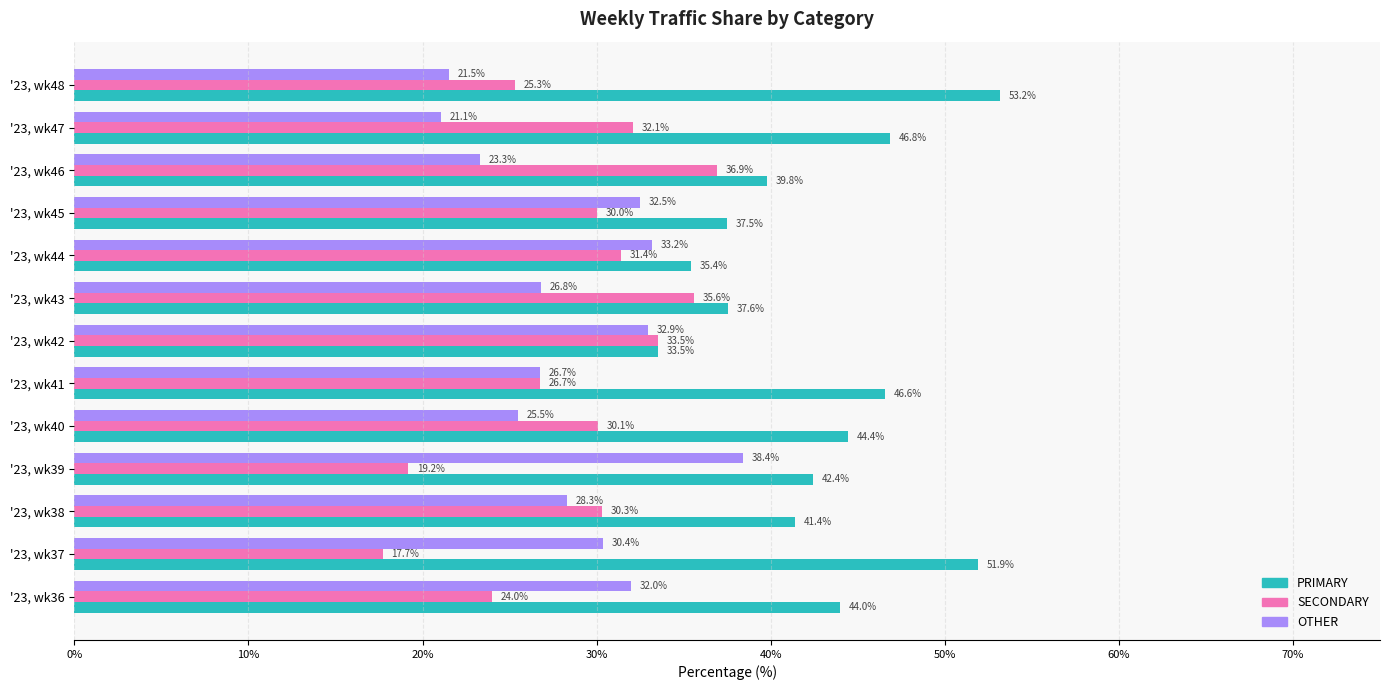

What are all the series names shown in the legend?

PRIMARY, SECONDARY, OTHER